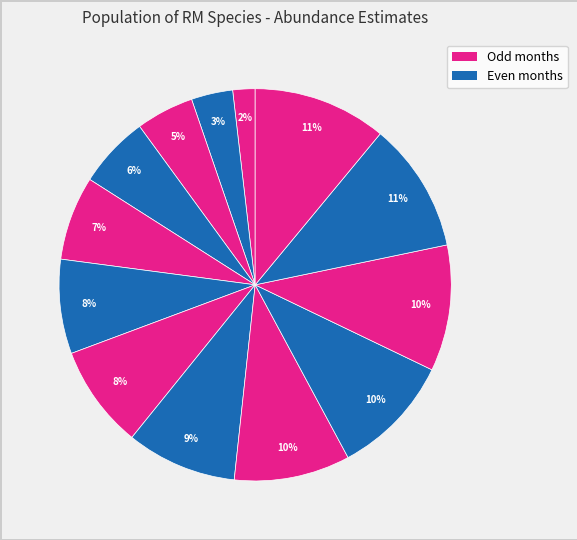

How many slices are in this pie chart?

13